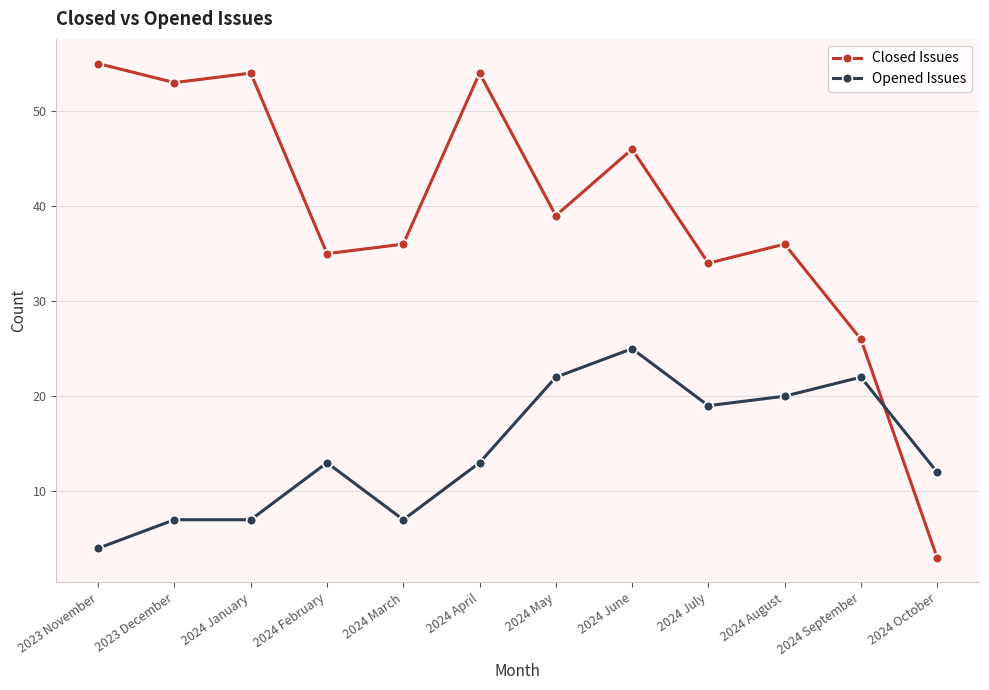

What is the total value across all series at 2024 September?

48